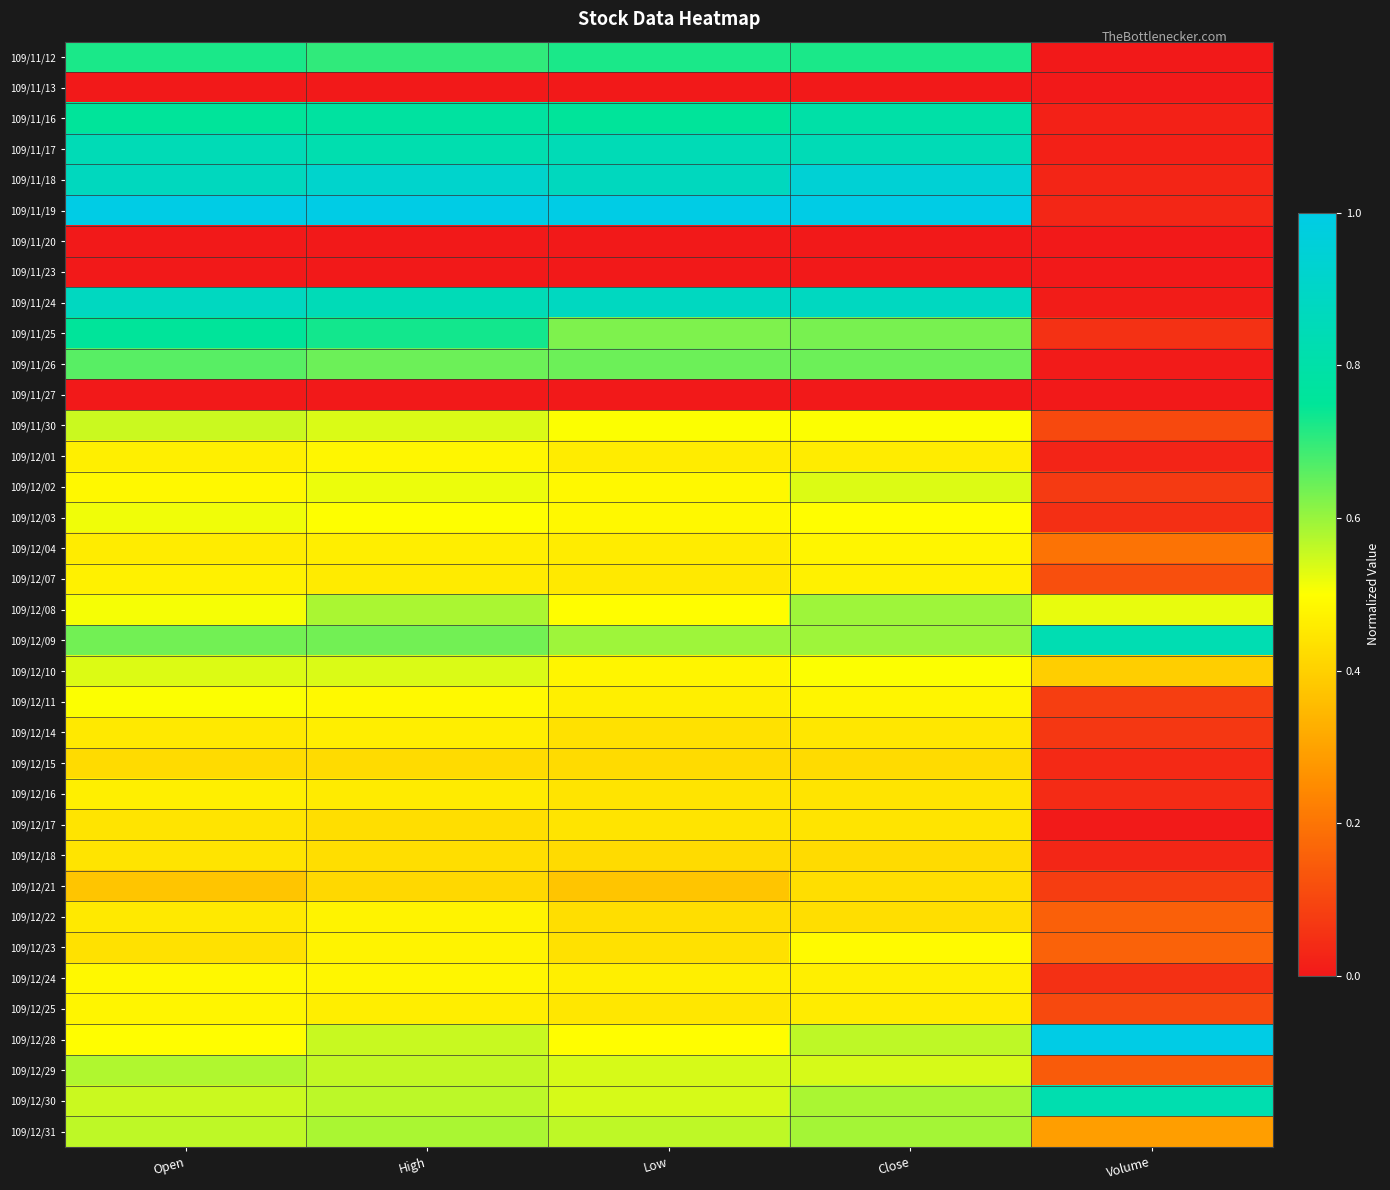

What is the maximum value shown in the chart?

1.0